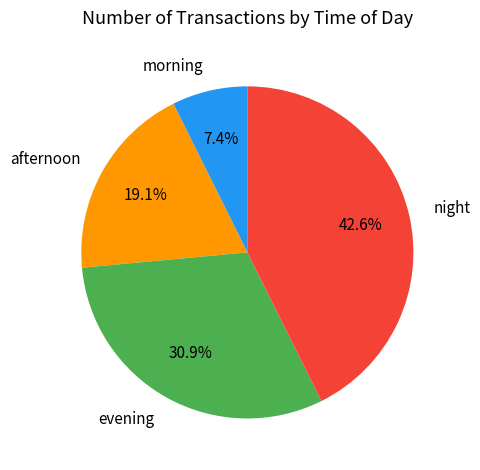

Which slice is the largest?

night